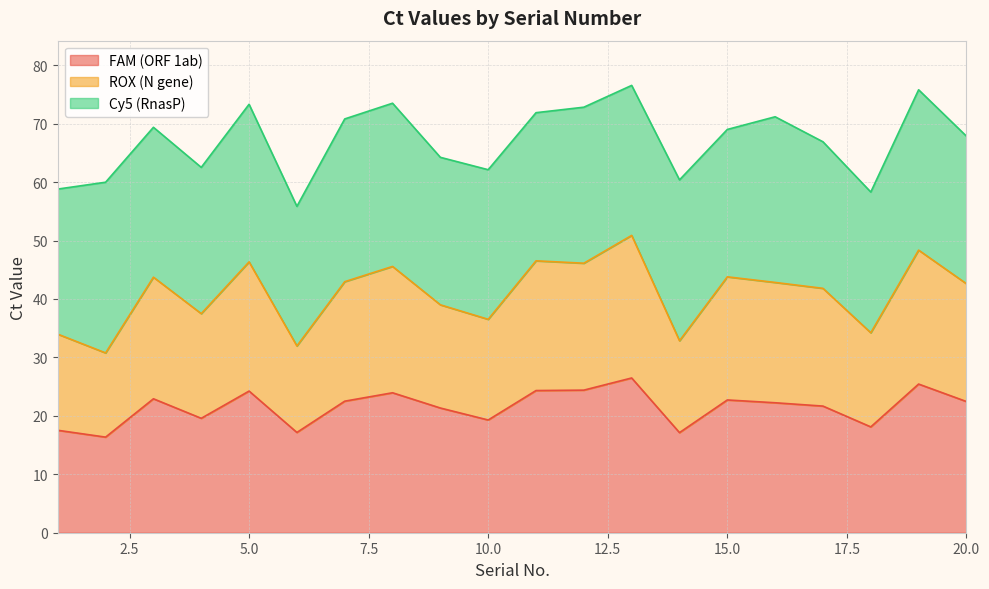

In ROX (N gene), how many points are lower than both neighbors (excluding endpoints)?

7